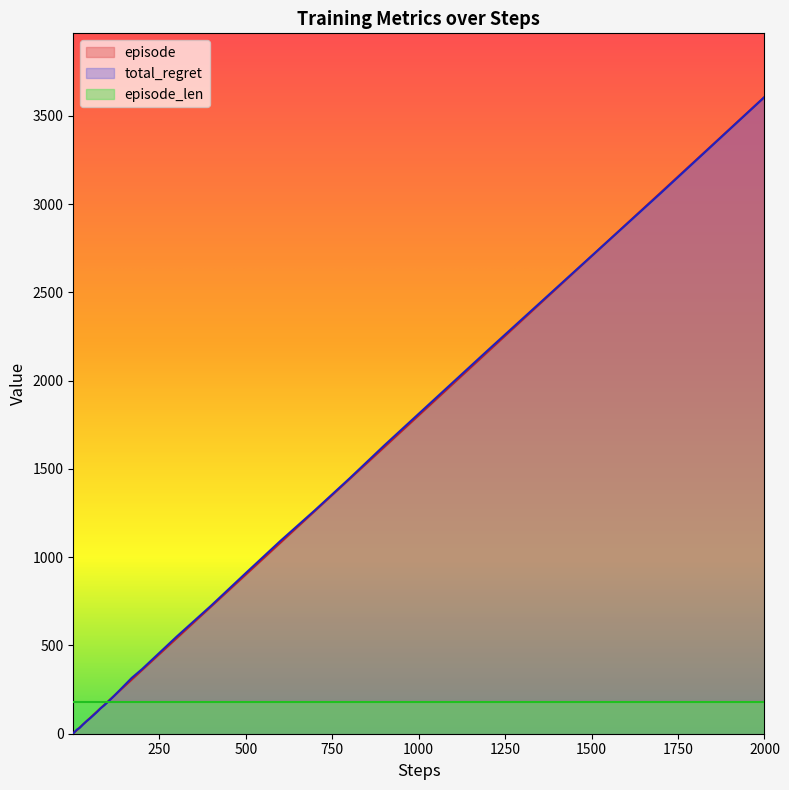

How many values in the episode series exceed 144?

20